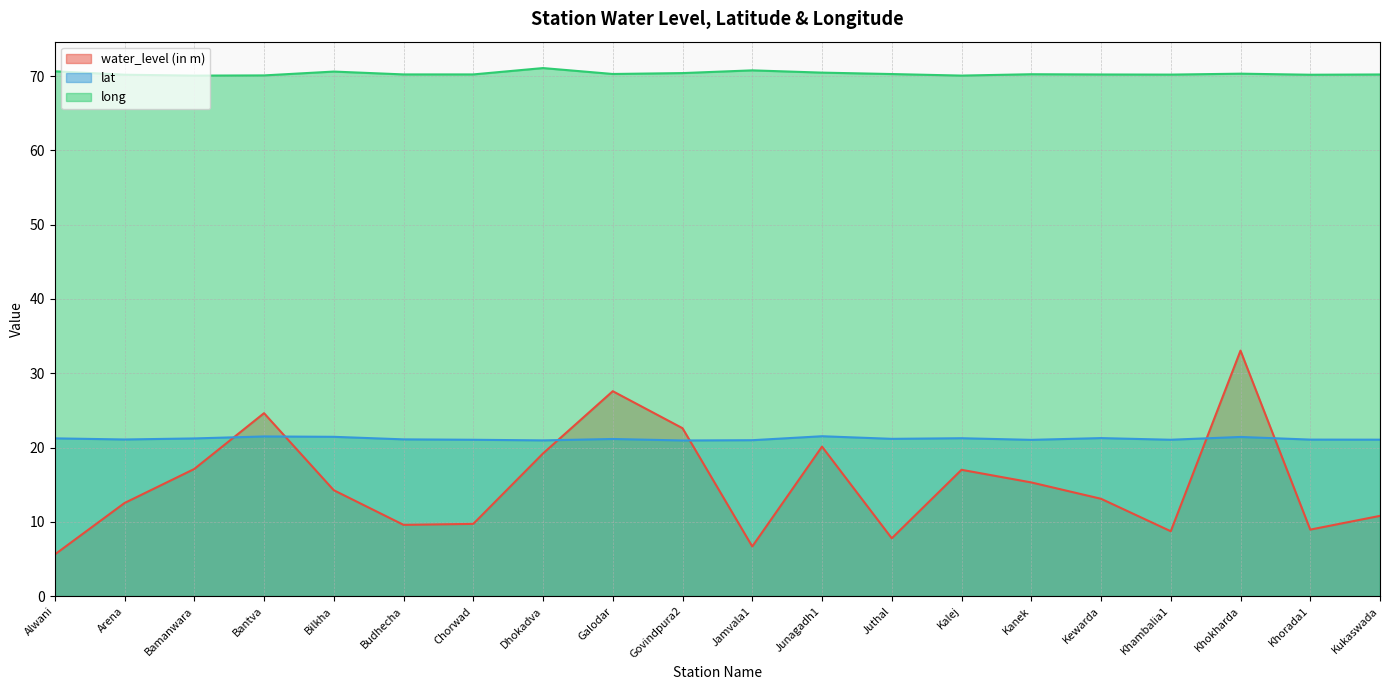

True or false: long has more than 1 points higher than both neighbors.

True